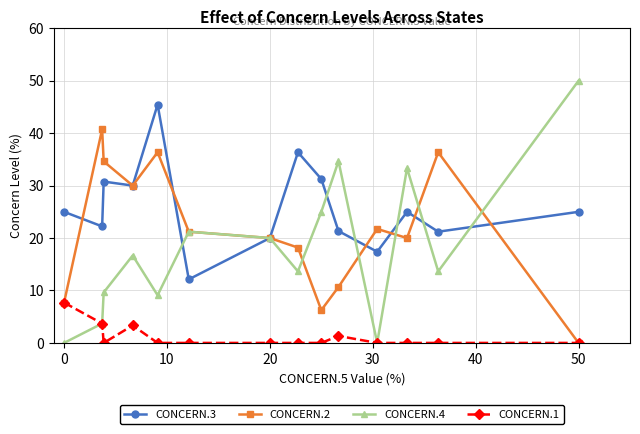

Which series ends up on top after the final intersection of CONCERN.4 and CONCERN.3?

CONCERN.4